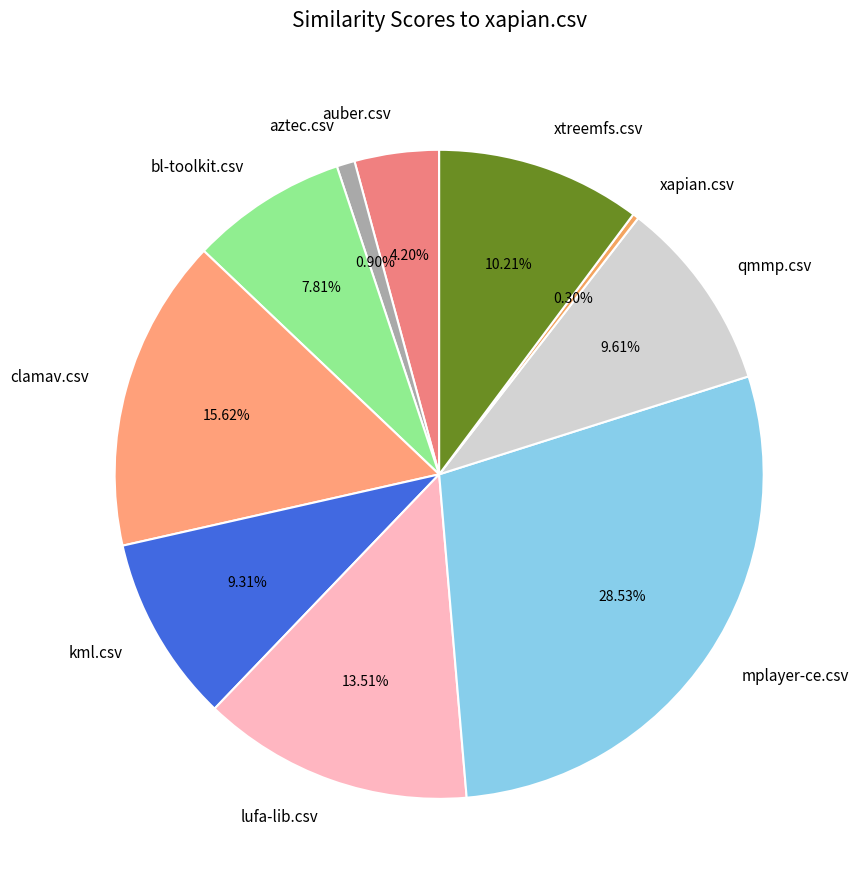

Between auber.csv and aztec.csv, which is larger?

auber.csv